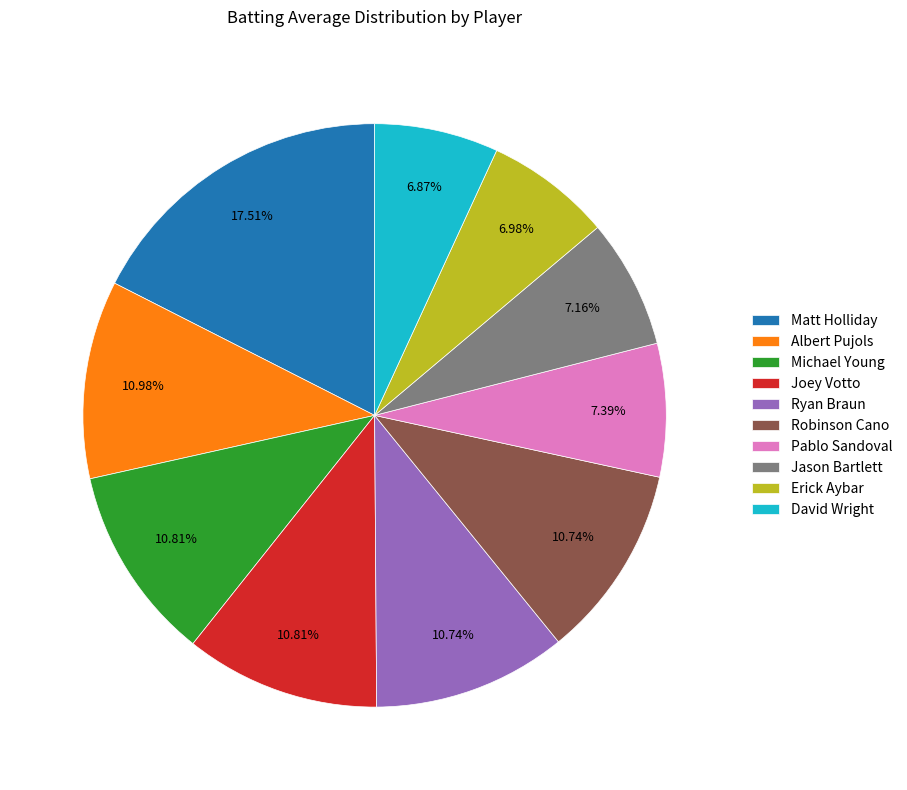

Does any single category account for the majority?

No